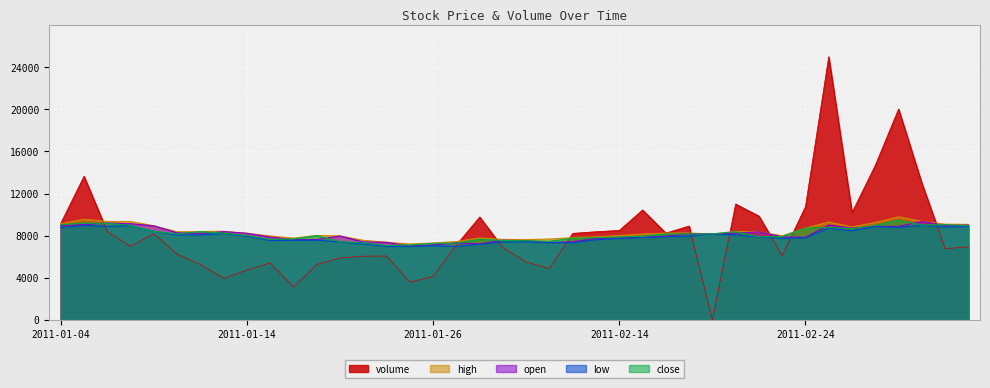

Count the number of data series in this chart.

5